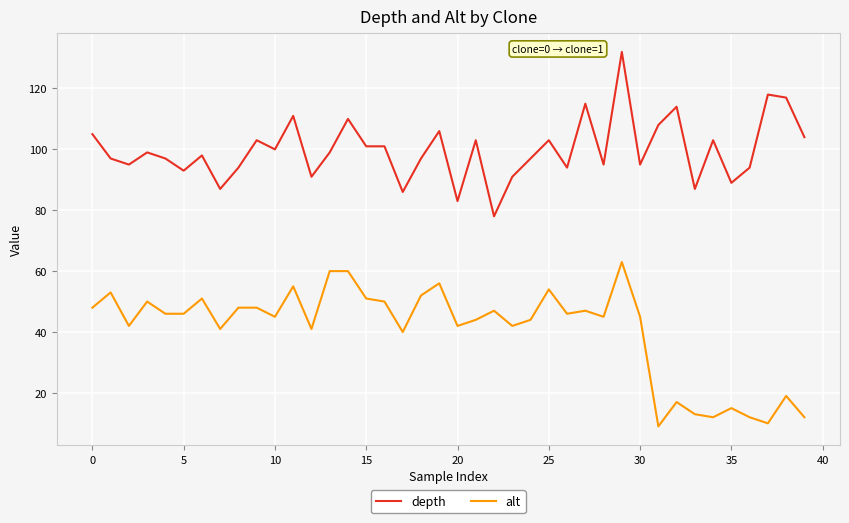

True or false: depth and alt intersect in this chart.

False